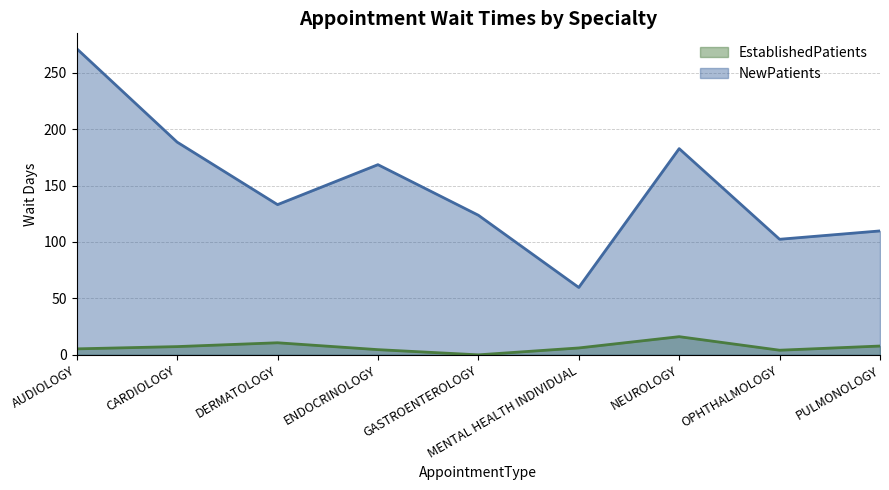

At which category does NewPatients reach its first local valley?

DERMATOLOGY